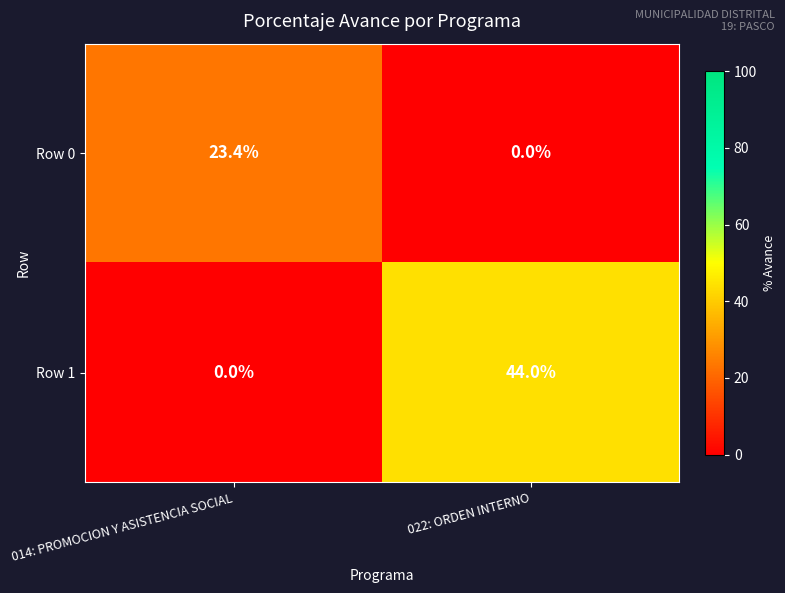

What is the average value of the Row 0 series?

11.7